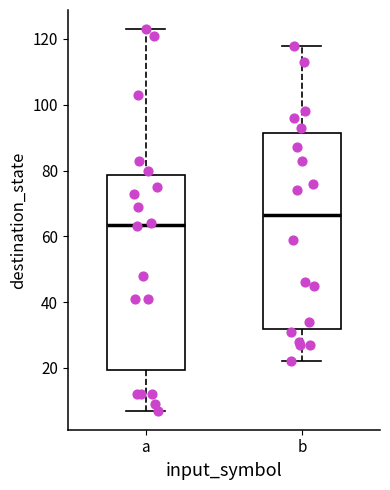

Where does the lower whisker of the box for a end on the y-axis? The values are not printed on the chart, so give them approximately, as read against the axis.

8